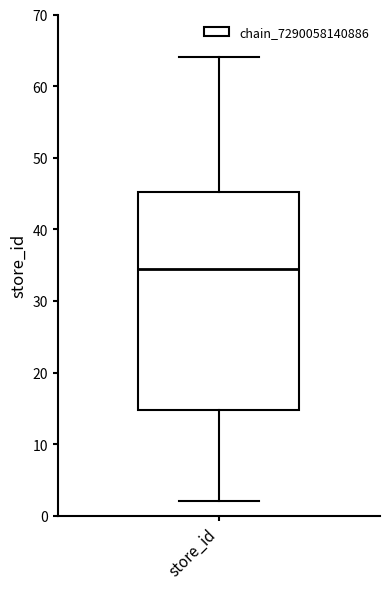

Where is the lower edge of the box for store_id on the y-axis? The values are not printed on the chart, so give them approximately, as read against the axis.

15